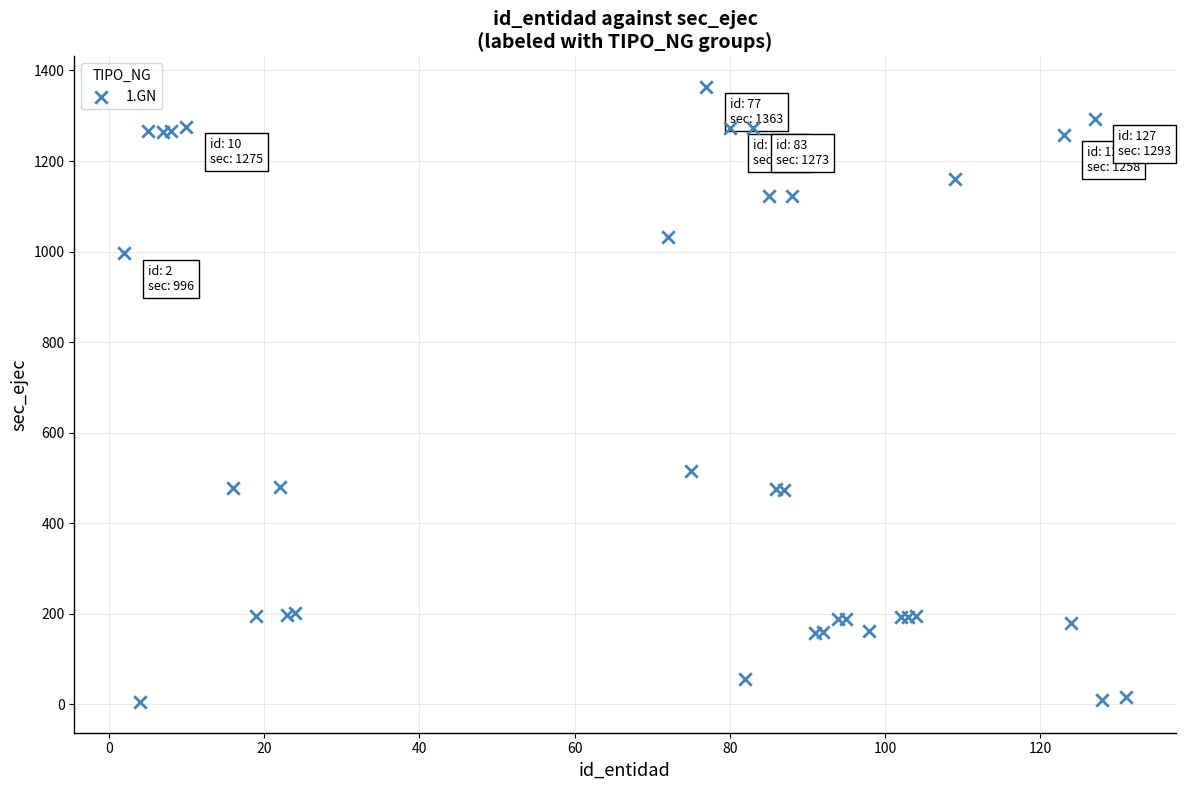

What Y value in the scatter plot is closest to 684?

515